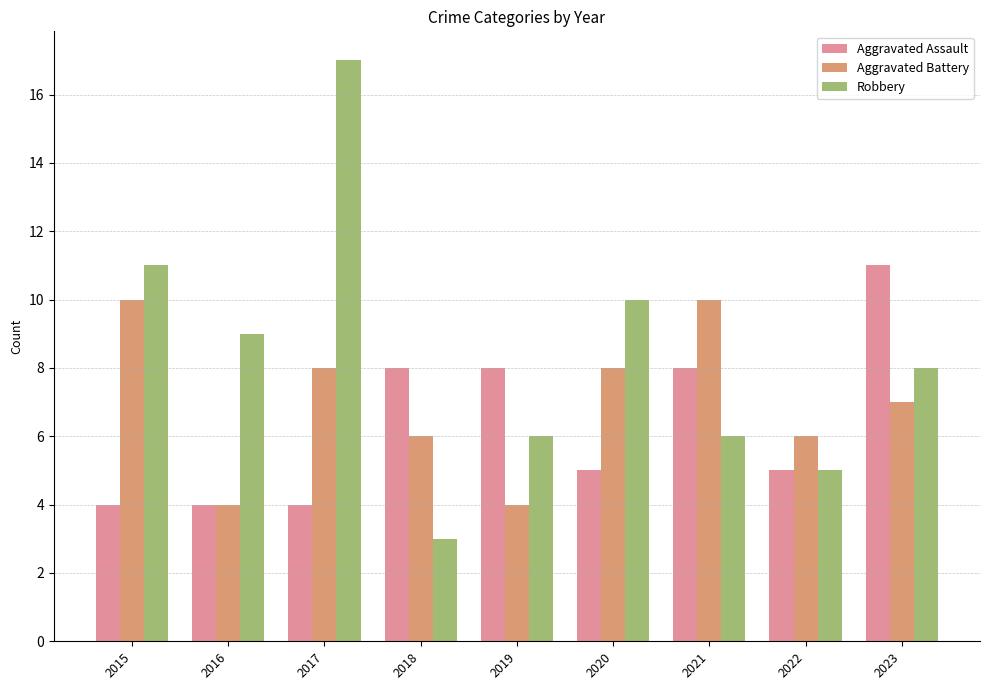

Reading left to right, list all the values displayed in this chart.

Aggravated Assault: 2015=4	2016=4	2017=4	2018=8	2019=8	2020=5	2021=8	2022=5	2023=11
Aggravated Battery: 2015=10	2016=4	2017=8	2018=6	2019=4	2020=8	2021=10	2022=6	2023=7
Robbery: 2015=11	2016=9	2017=17	2018=3	2019=6	2020=10	2021=6	2022=5	2023=8